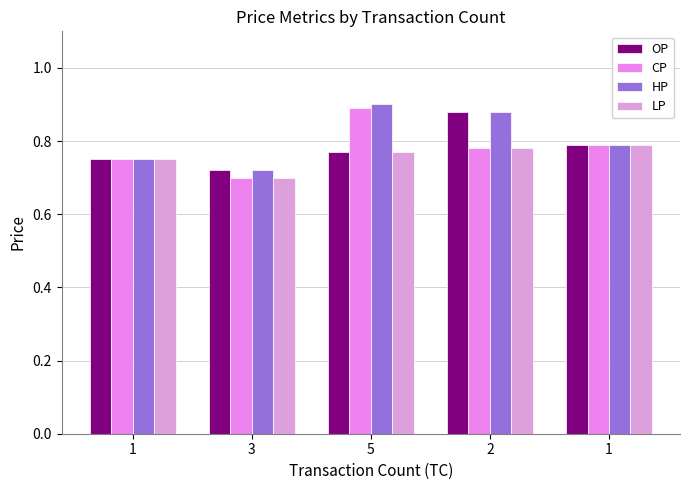

List the series in order of their peak value, lowest first.

LP, OP, CP, HP